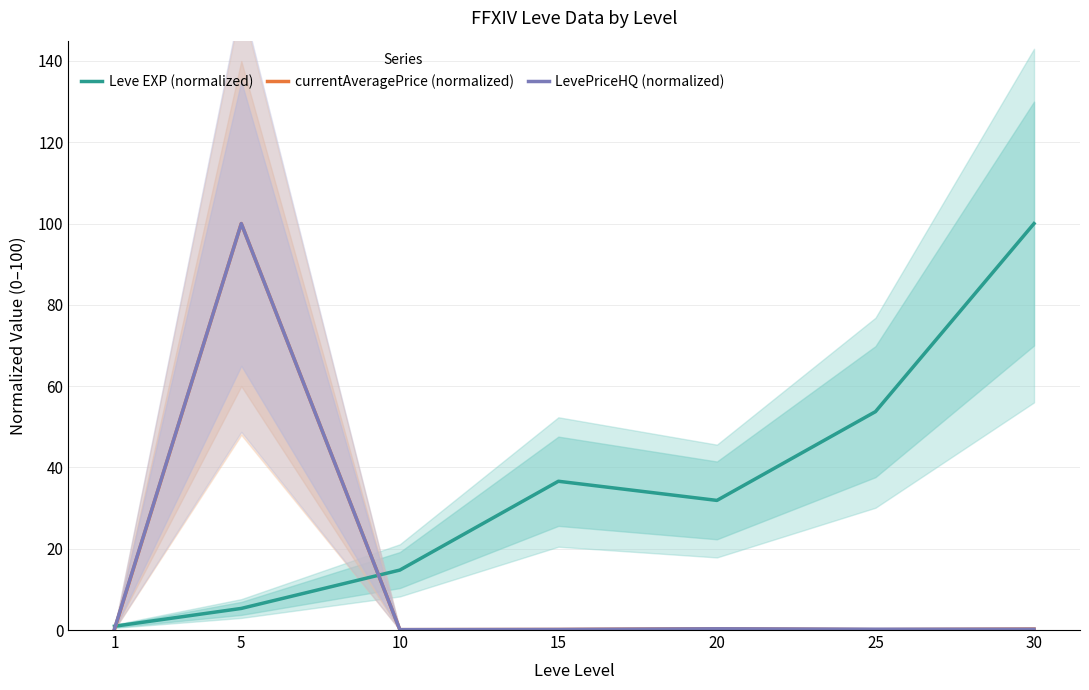

What is the sum of the currentAveragePrice (normalized) values at 5 and 10?

100.1